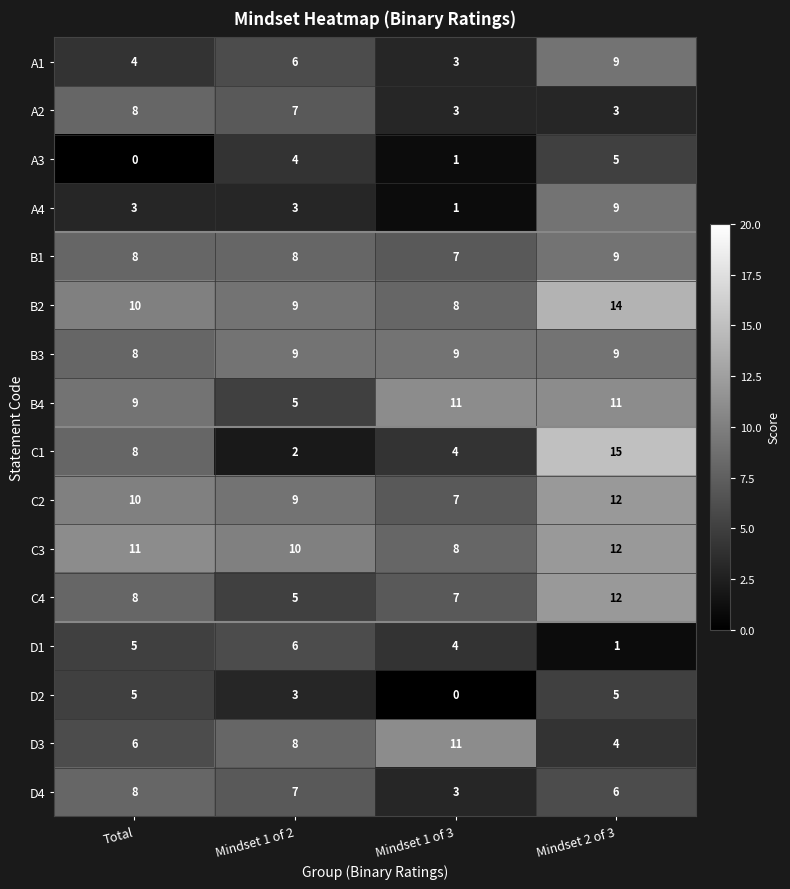

Rank the categories by D1 value from highest to lowest.

Mindset 1 of 2, Total, Mindset 1 of 3, Mindset 2 of 3